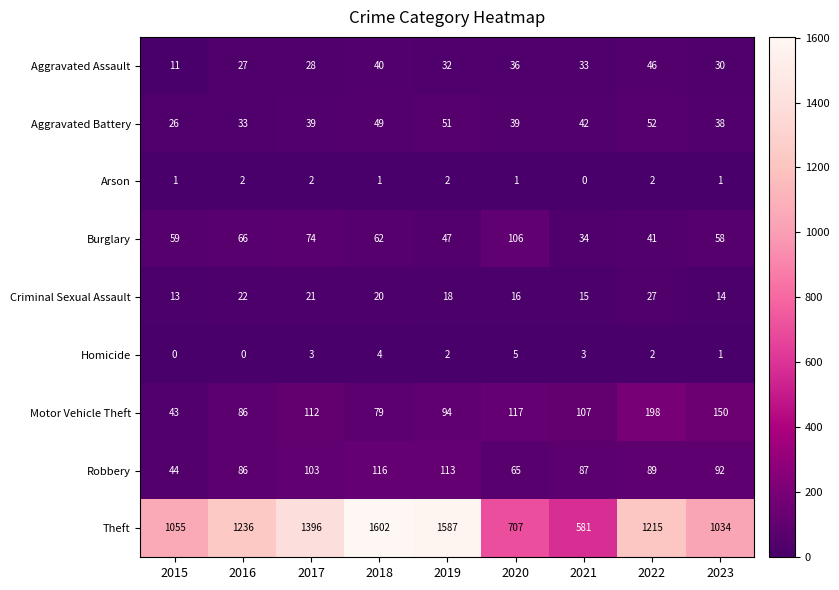

Which series has the largest total across all categories?

Theft